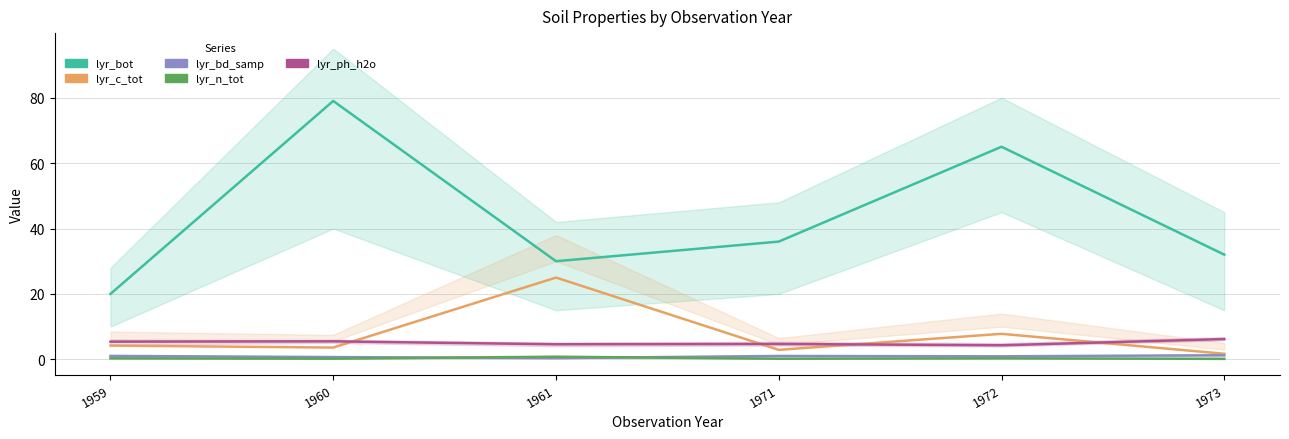

Which series has the largest total across all categories?

lyr_bot